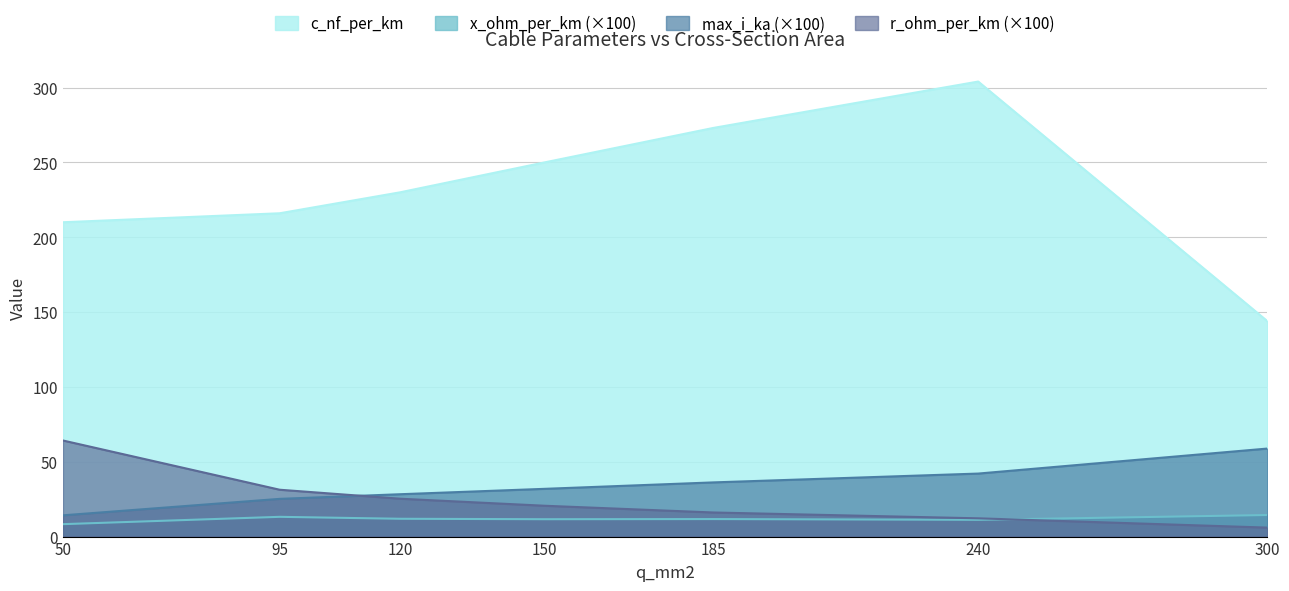

What is the average value of the c_nf_per_km series?

232.4